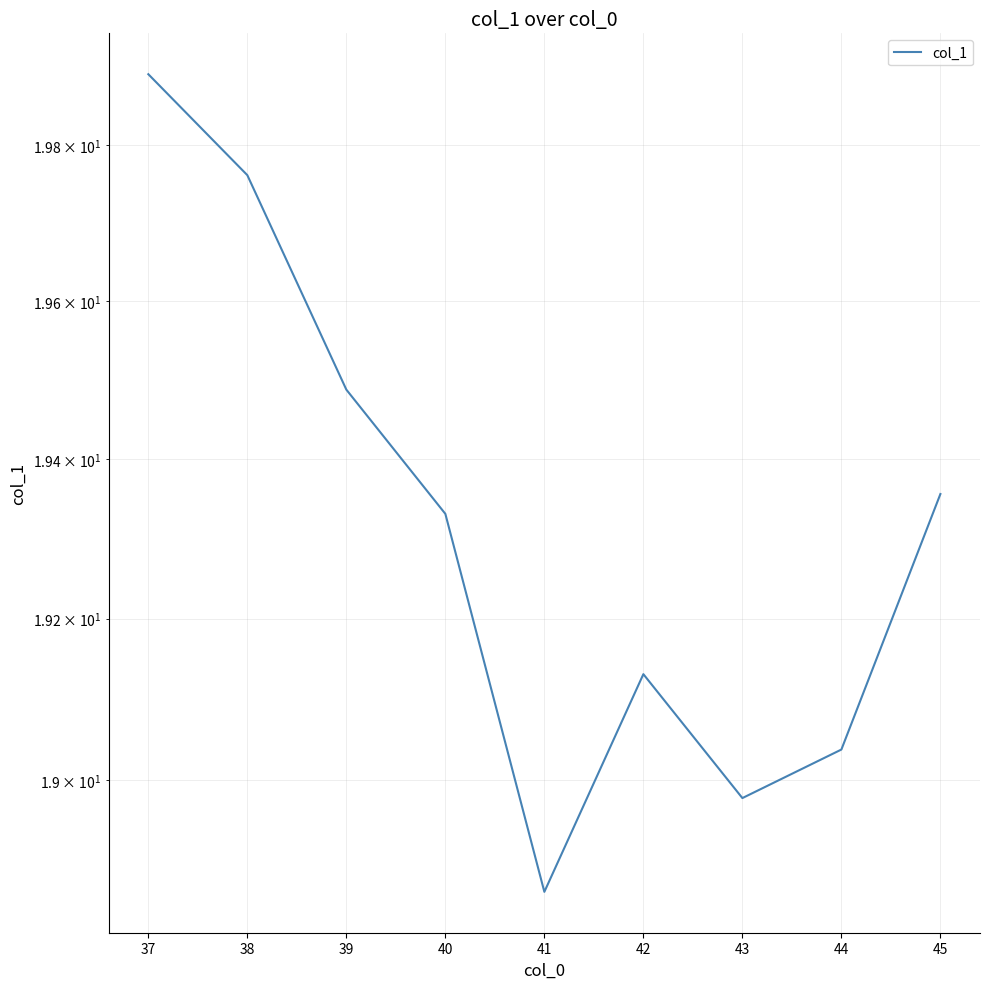

How many data points are less than 19?

2